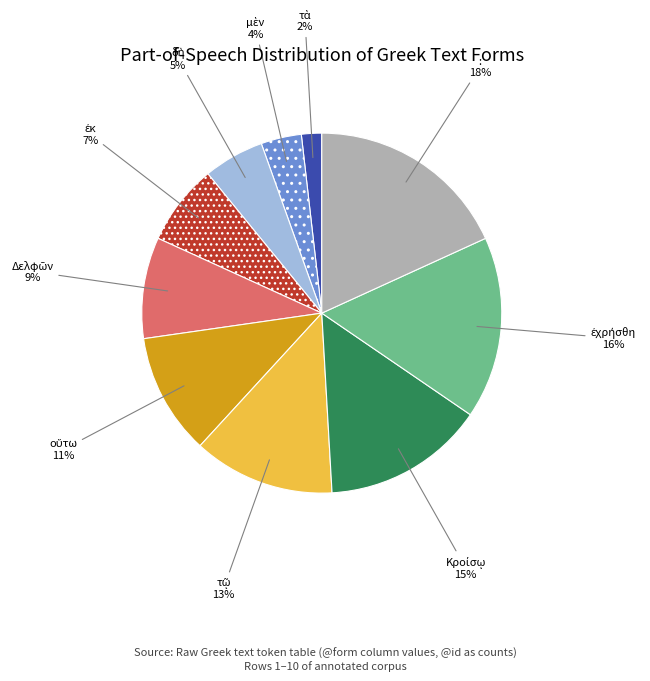

What percentage is the : slice, to the nearest percent?

18%